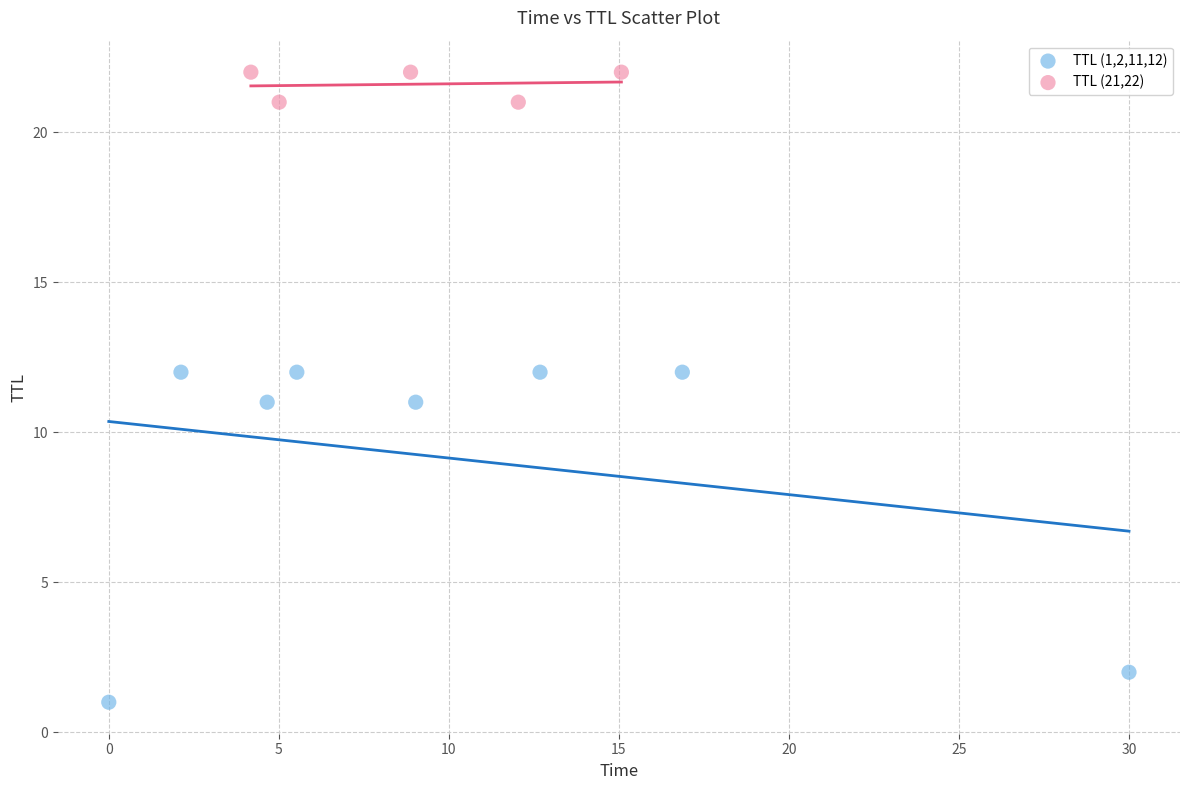

Which series contains the lowest Y value?

TTL (1,2,11,12)